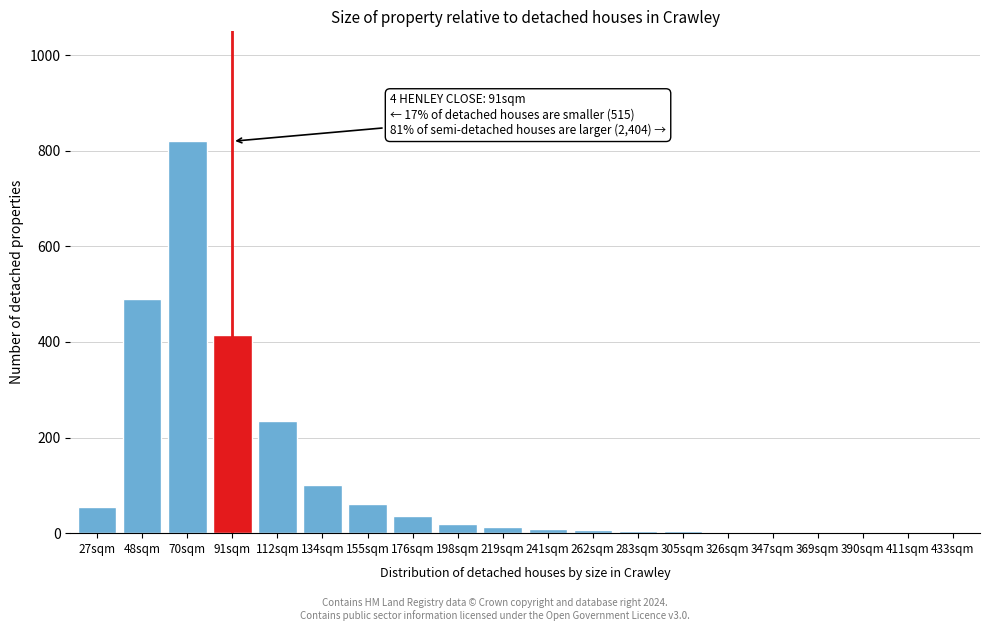

What is the greatest value displayed?

820